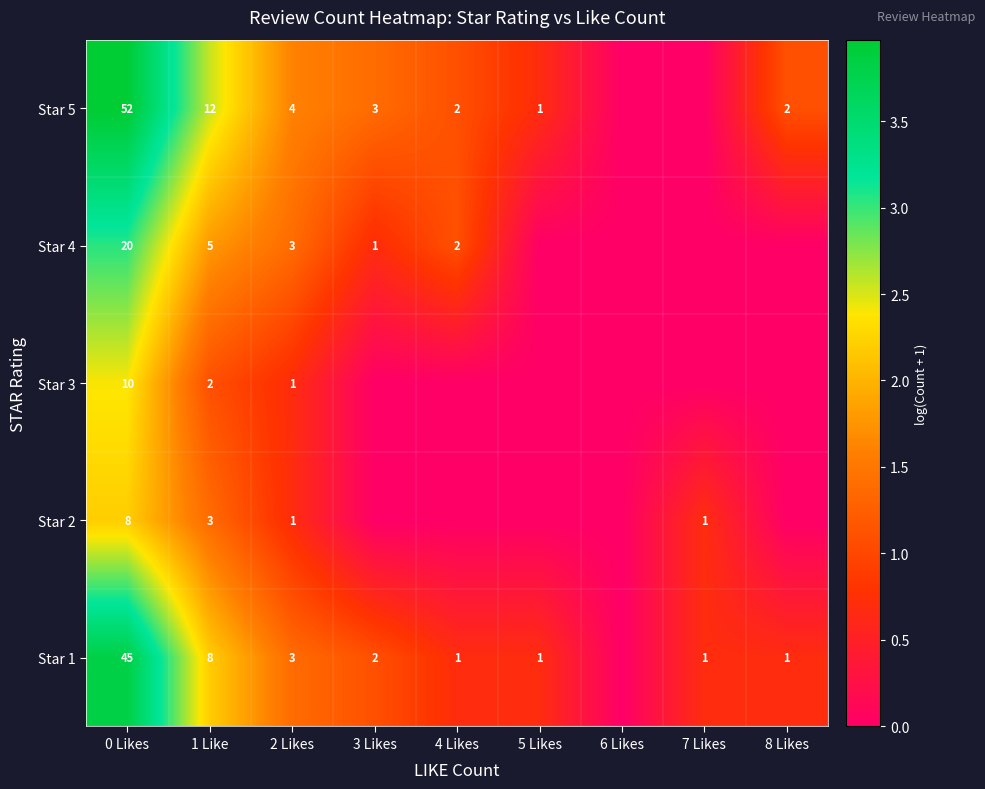

How many series are shown in this chart?

5